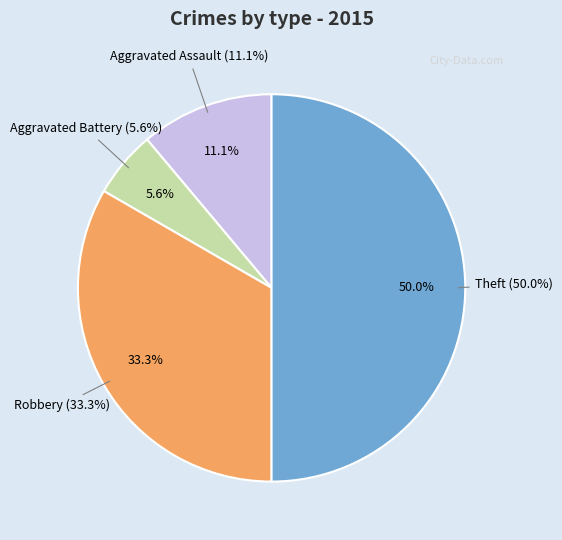

To the nearest percent, what percentage of the pie is Robbery?

33%